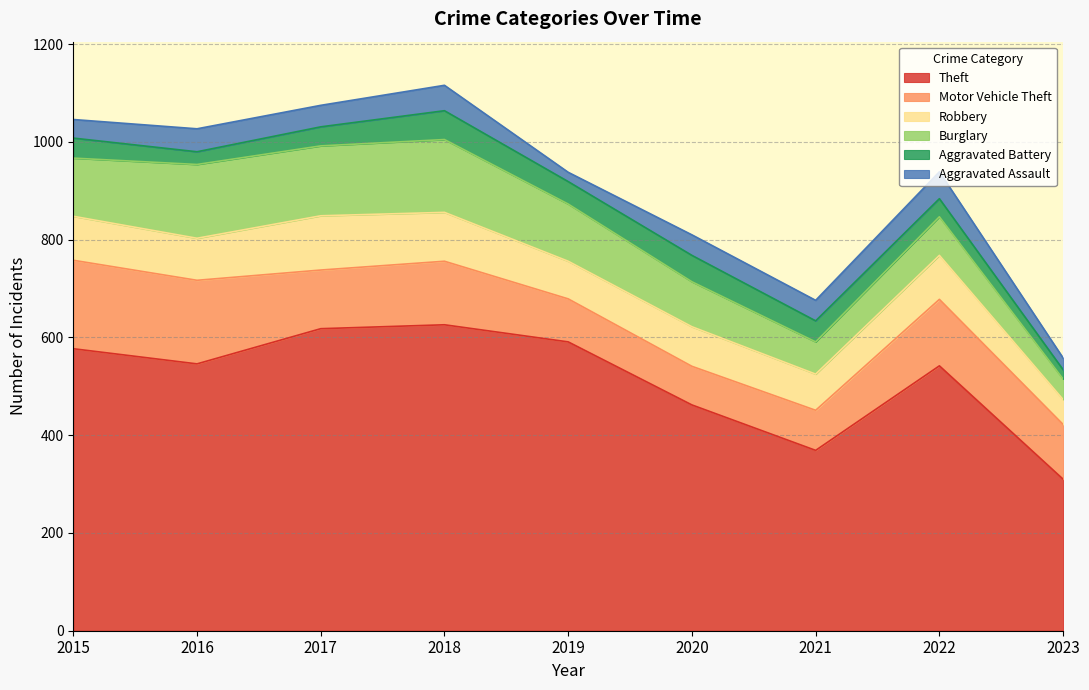

True or false: Robbery and Aggravated Assault intersect in this chart.

False